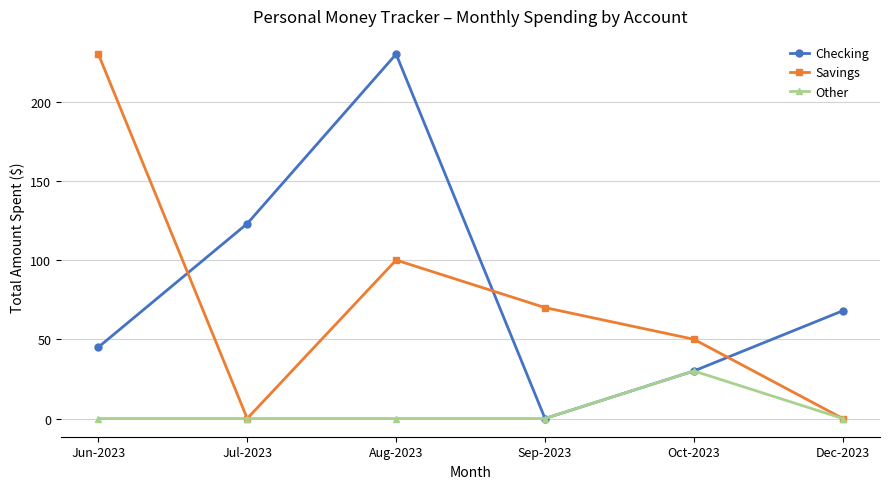

How many times do Savings and Checking cross each other?

3